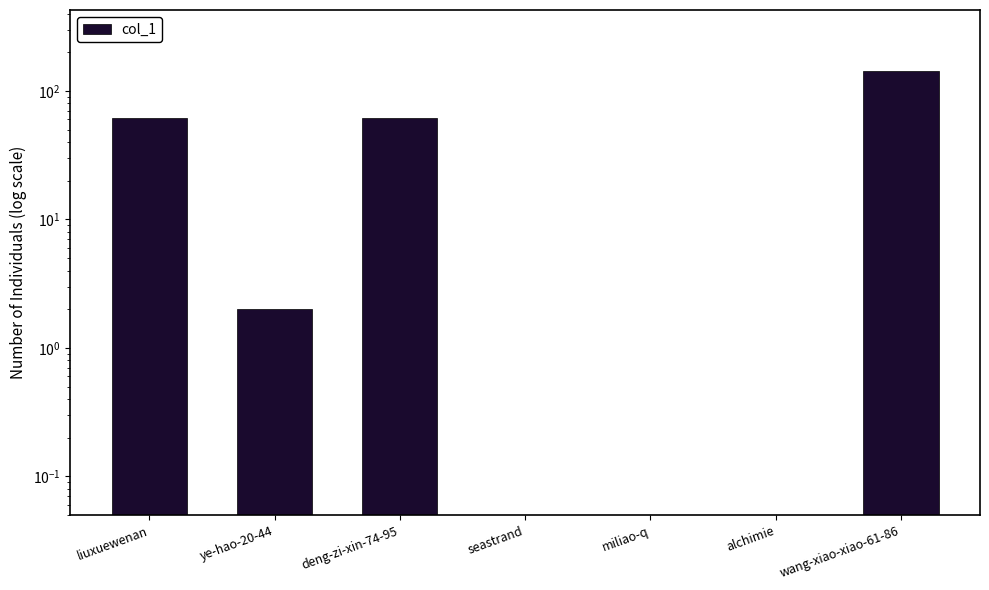

What is the sum of all values?

267.1